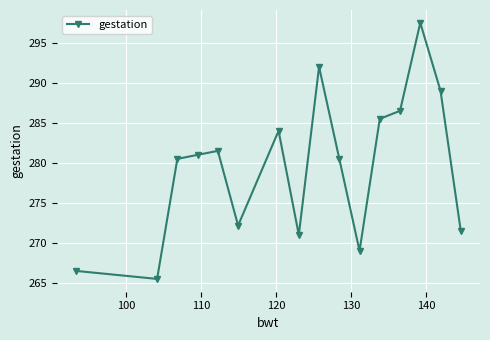

What is the value of the 8th point from the left?

271.0